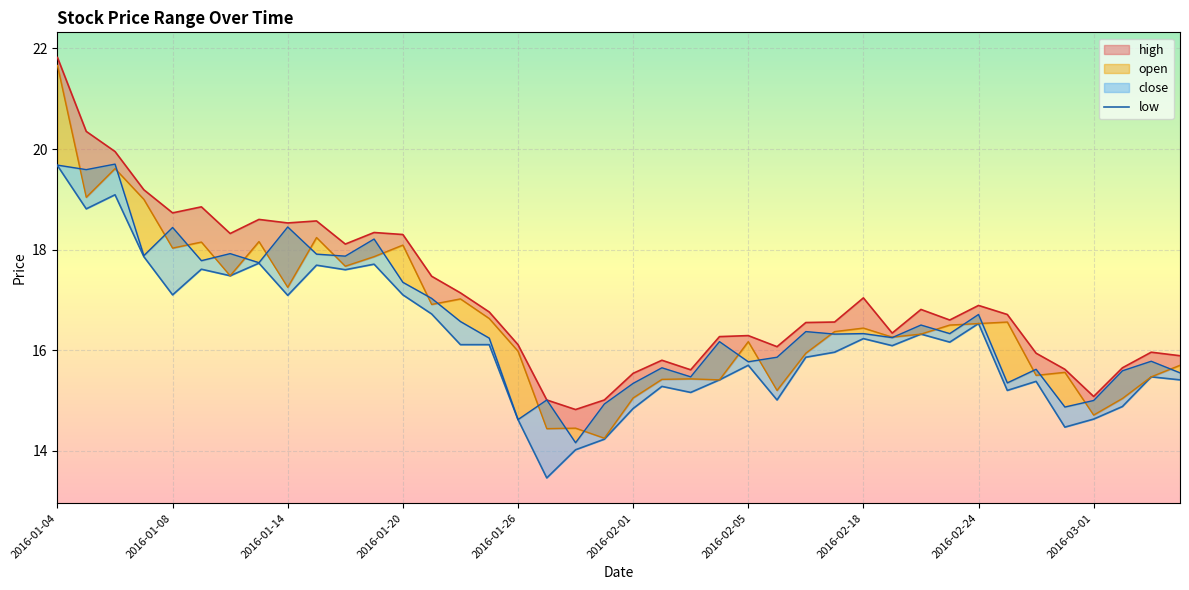

Where is the first local minimum for high?

2016-01-08